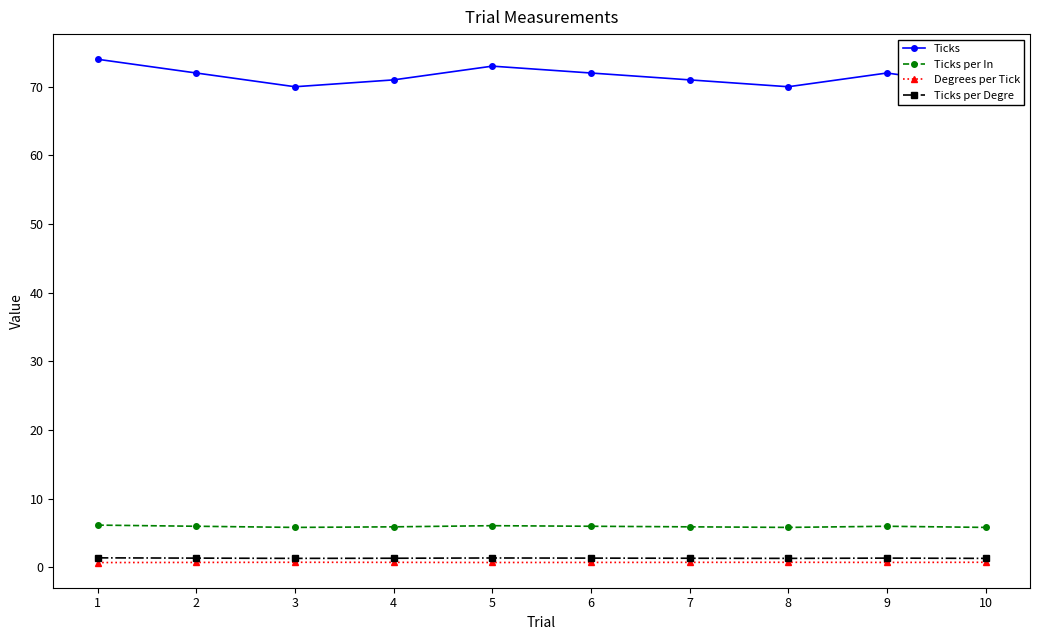

What is the difference between the highest and lowest values at 10?

69.2